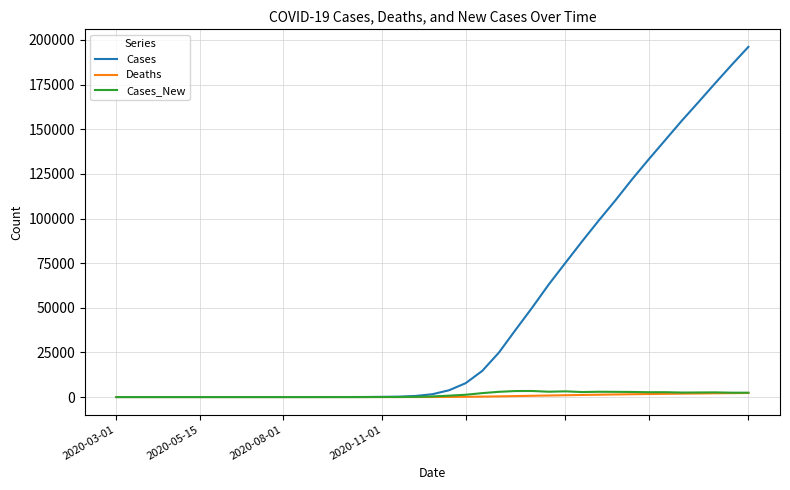

What is the difference between the second highest and minimum values in the Cases series?

186093